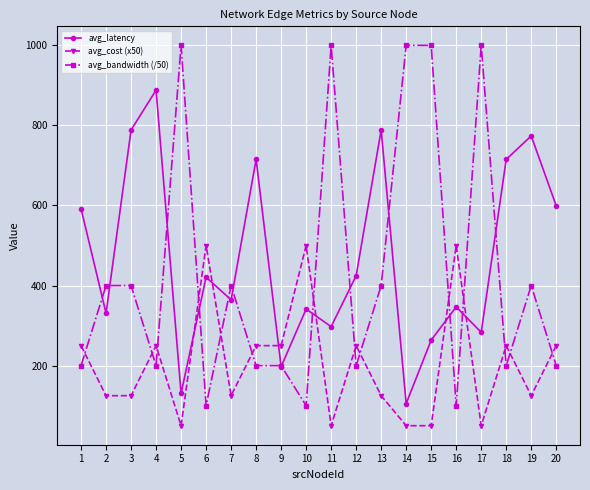

At how many categories does at least one series exceed 751?

9